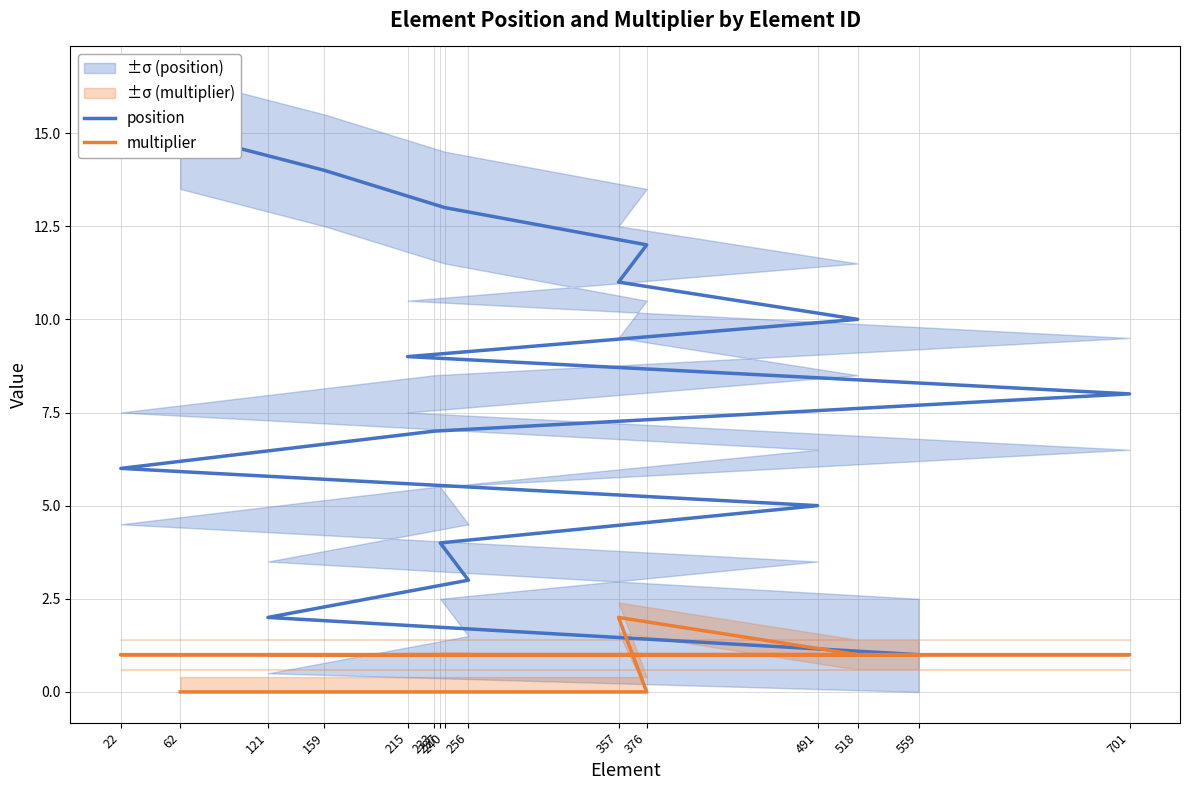

Which category has the highest value in the position series?

62